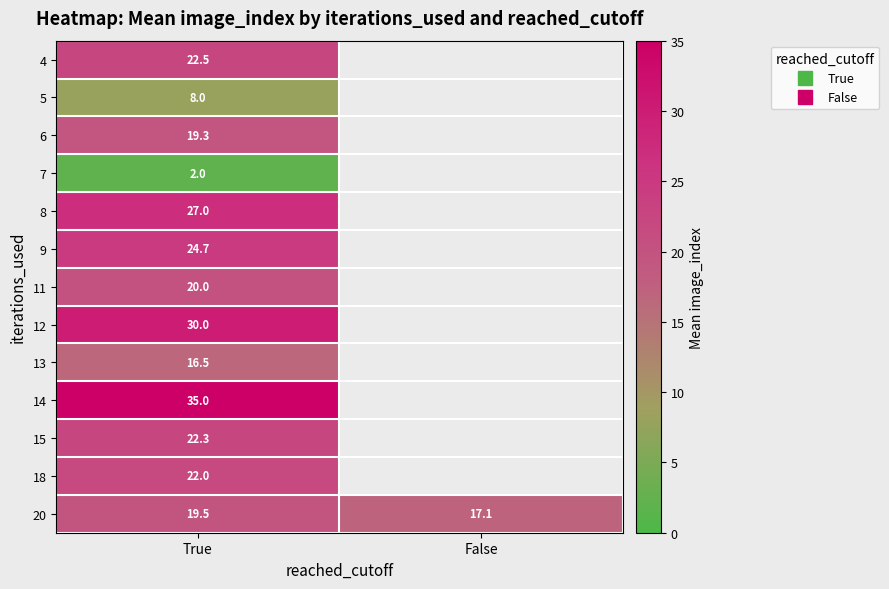

List the series in order of their peak value, highest first.

14, 12, 8, 9, 4, 15, 18, 11, 20, 6, 13, 5, 7